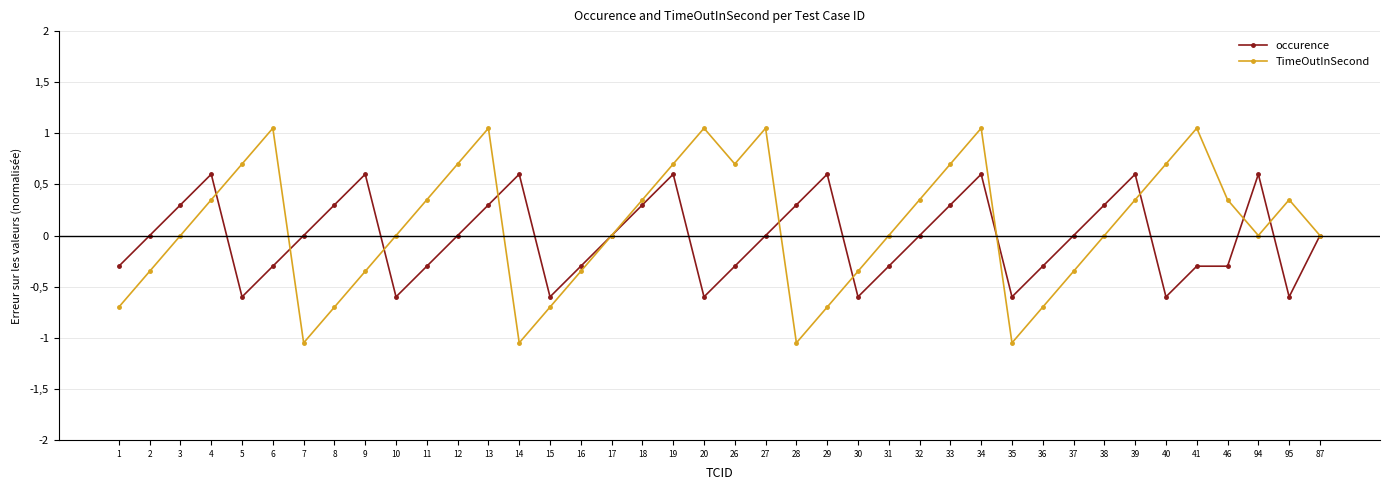

Reading right to left, what are all the values shown in this chart?

occurence: 87=0.0	95=-0.6	94=0.6	46=-0.3	41=-0.3	40=-0.6	39=0.6	38=0.3	37=0.0	36=-0.3	35=-0.6	34=0.6	33=0.3	32=0.0	31=-0.3	30=-0.6	29=0.6	28=0.3	27=0.0	26=-0.3	20=-0.6	19=0.6	18=0.3	17=0.0	16=-0.3	15=-0.6	14=0.6	13=0.3	12=0.0	11=-0.3	10=-0.6	9=0.6	8=0.3	7=0.0	6=-0.3	5=-0.6	4=0.6	3=0.3	2=0.0	1=-0.3
TimeOutInSecond: 87=0.0	95=0.3	94=0.0	46=0.3	41=1.0	40=0.7	39=0.3	38=0.0	37=-0.3	36=-0.7	35=-1.0	34=1.0	33=0.7	32=0.3	31=0.0	30=-0.3	29=-0.7	28=-1.0	27=1.0	26=0.7	20=1.0	19=0.7	18=0.3	17=0.0	16=-0.3	15=-0.7	14=-1.0	13=1.0	12=0.7	11=0.3	10=0.0	9=-0.3	8=-0.7	7=-1.0	6=1.0	5=0.7	4=0.3	3=0.0	2=-0.3	1=-0.7